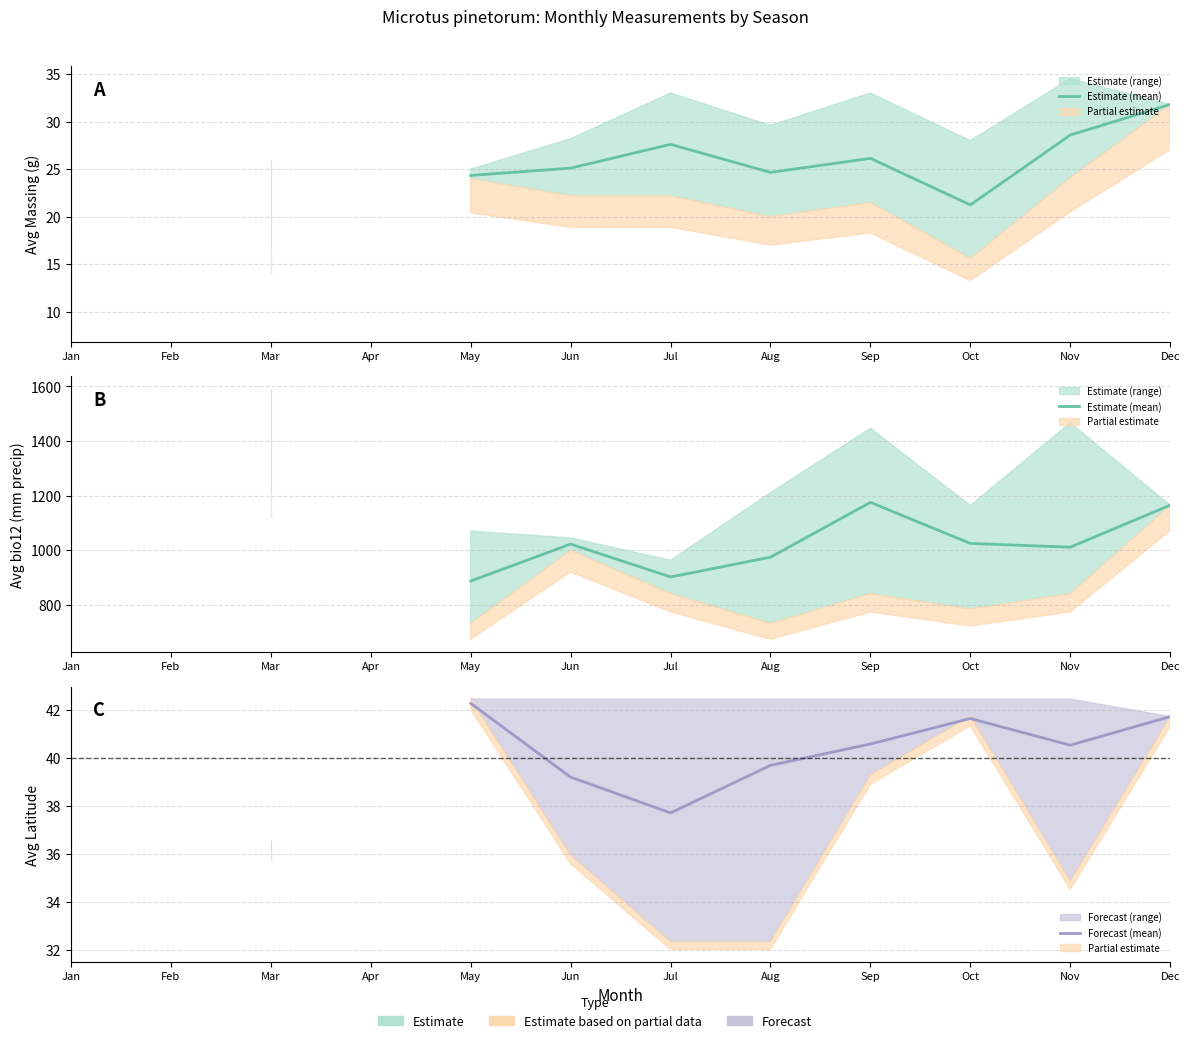

What is the minimum value for Forecast (mean)?

36.2